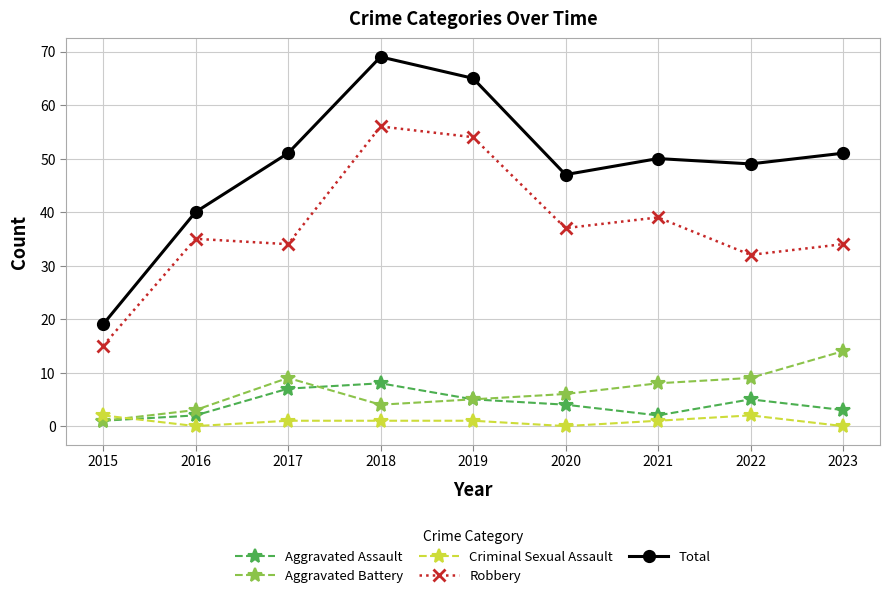

Rank the series by their maximum value, from highest to lowest.

Total, Robbery, Aggravated Battery, Aggravated Assault, Criminal Sexual Assault